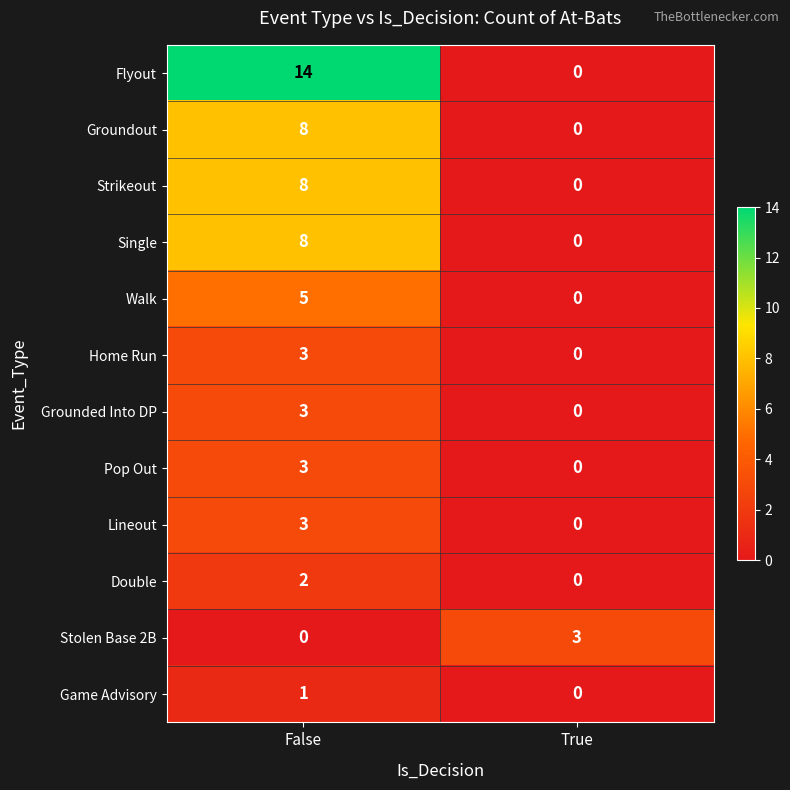

Reading left to right, transcribe all the data shown in this chart.

Flyout: False=14	True=0
Groundout: False=8	True=0
Strikeout: False=8	True=0
Single: False=8	True=0
Walk: False=5	True=0
Home Run: False=3	True=0
Grounded Into DP: False=3	True=0
Pop Out: False=3	True=0
Lineout: False=3	True=0
Double: False=2	True=0
Stolen Base 2B: False=0	True=3
Game Advisory: False=1	True=0